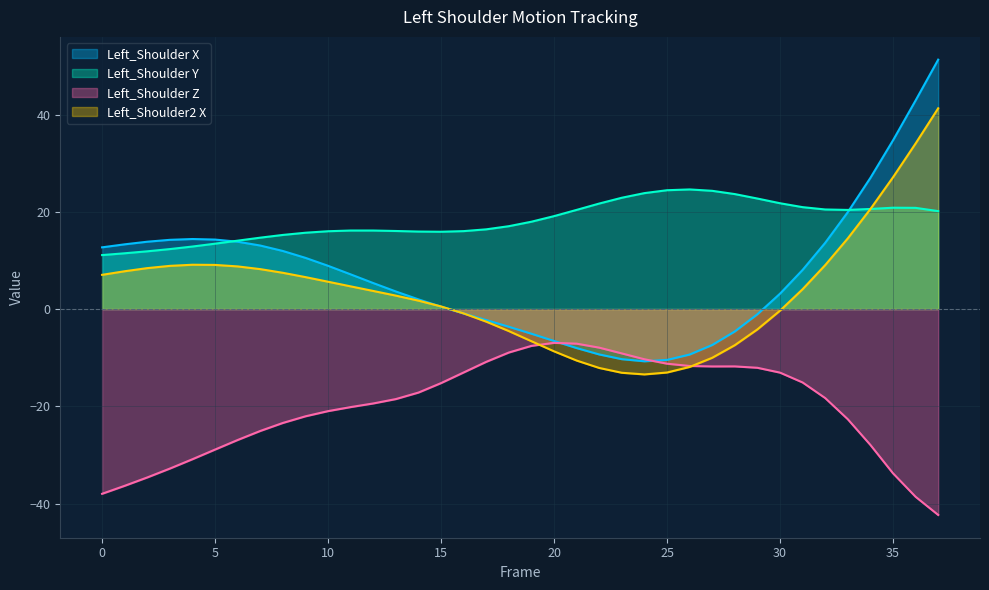

What is the maximum value for Left_Shoulder_X?

51.3